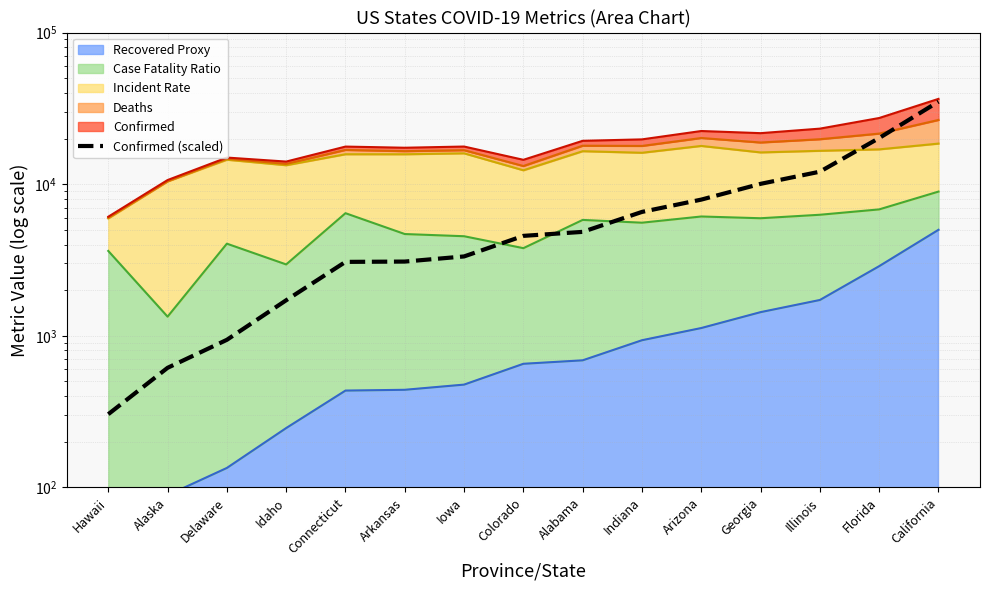

At which label is the value closest to 17651?

Florida